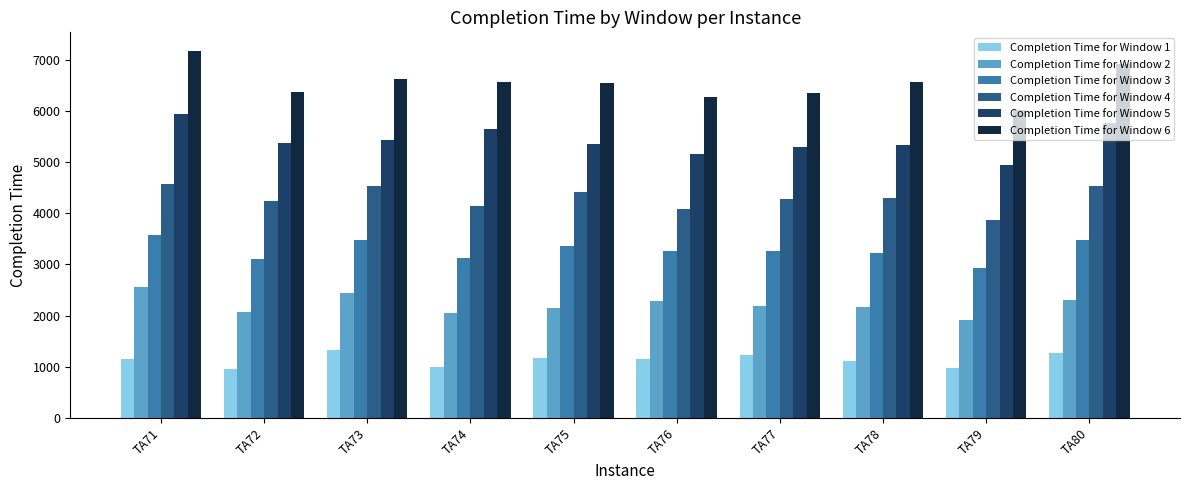

What is the average value of the Completion Time for Window 5 series?

5422